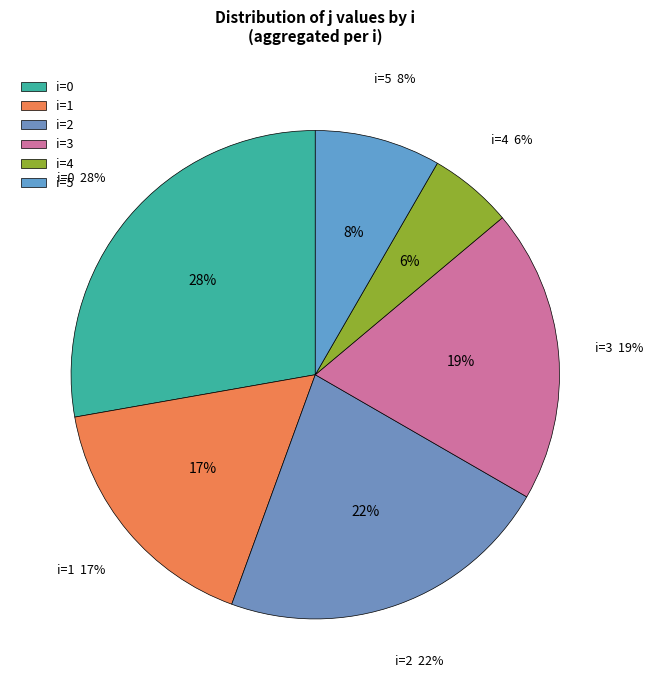

Is it true that 4 is 1% of the pie?

False